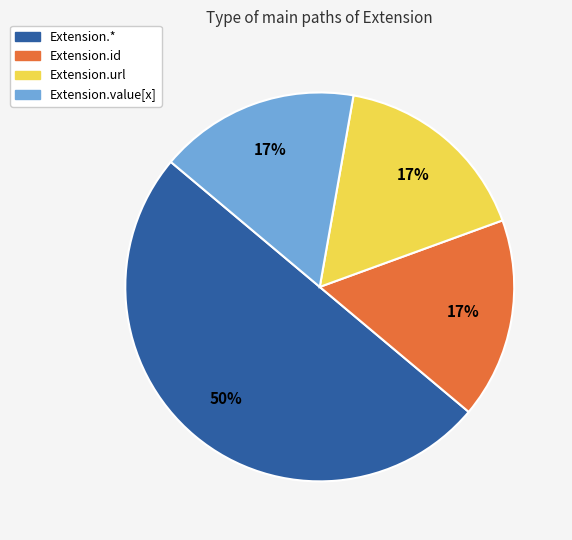

Is the sum of Extension.value[x] and Extension.id greater than half?

No